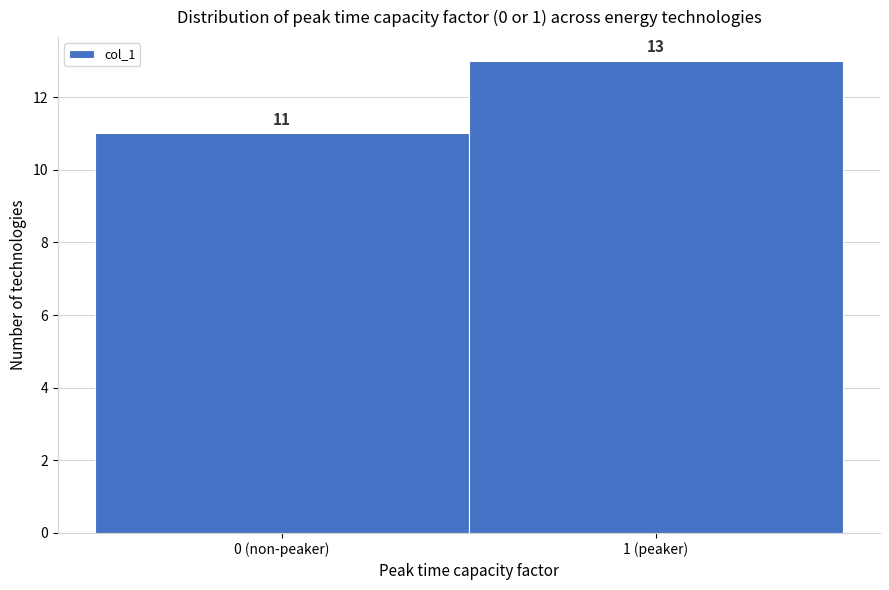

Reading right to left, what are all the values shown in this chart?

13	11